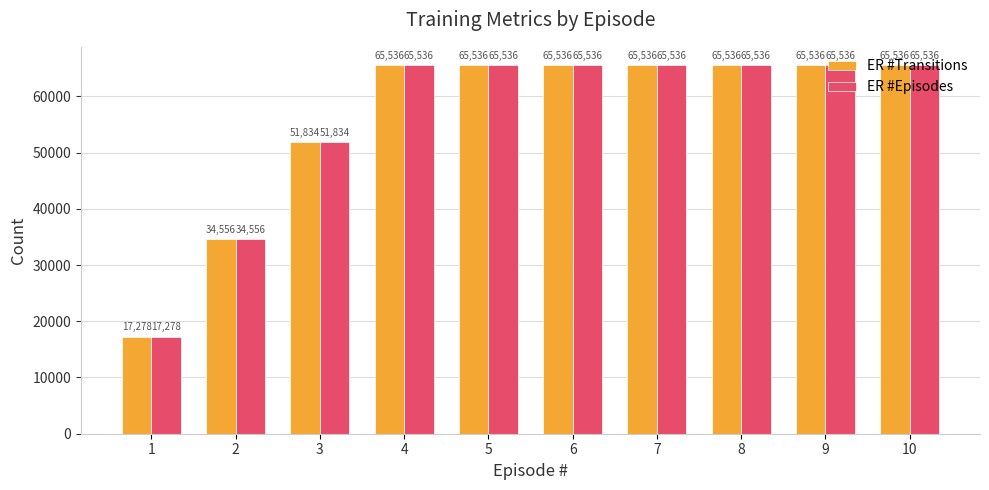

What is the total value across all series at 7?

131072